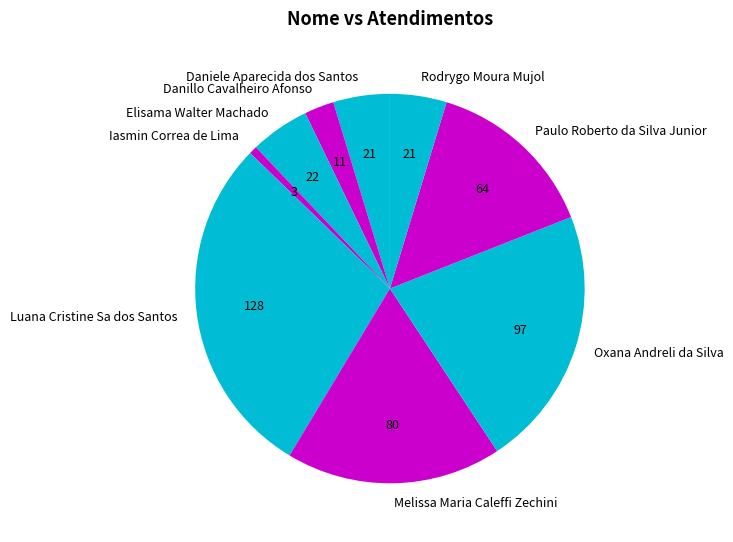

Is Iasmin Correa de Lima the majority of the pie?

No